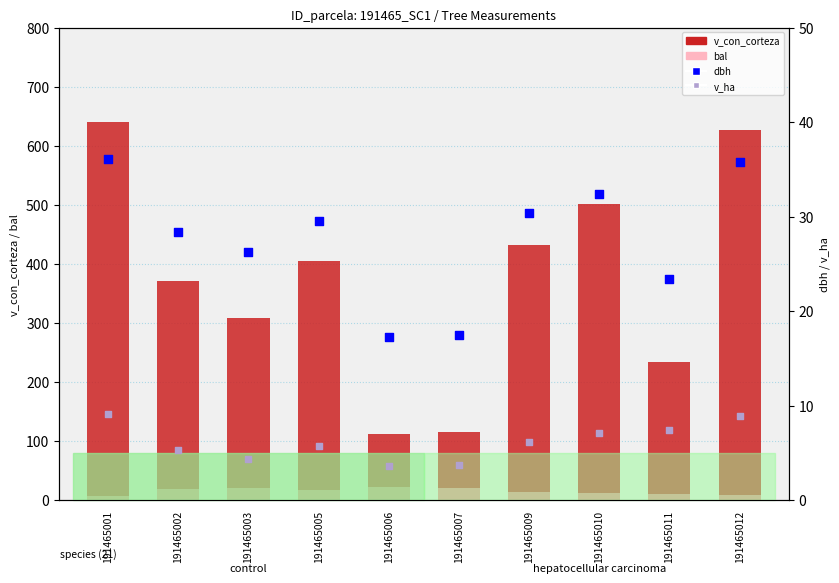

Which series has the largest total across all categories?

v_con_corteza